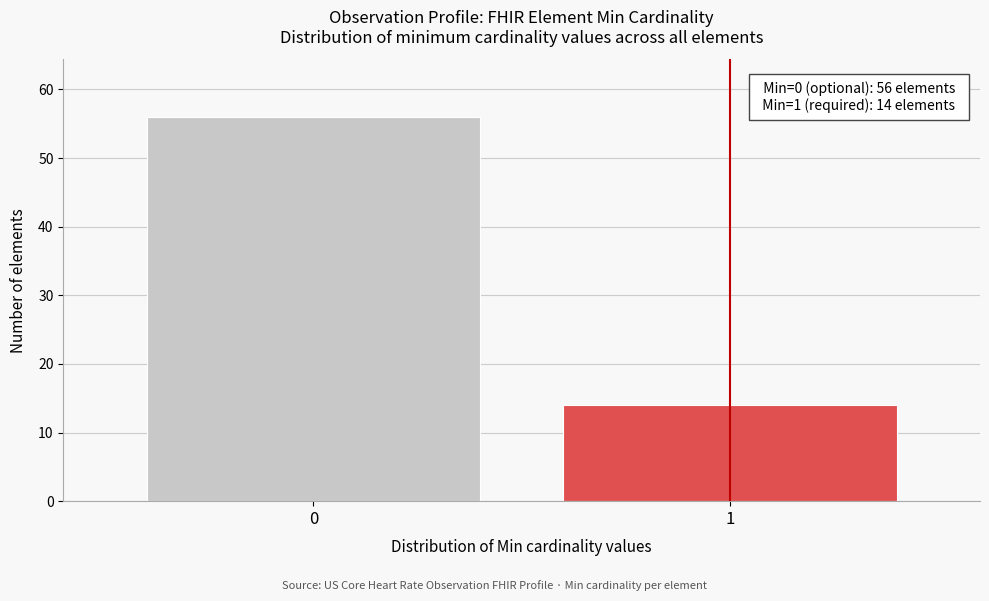

Reading left to right, extract all data points from this chart.

56	14